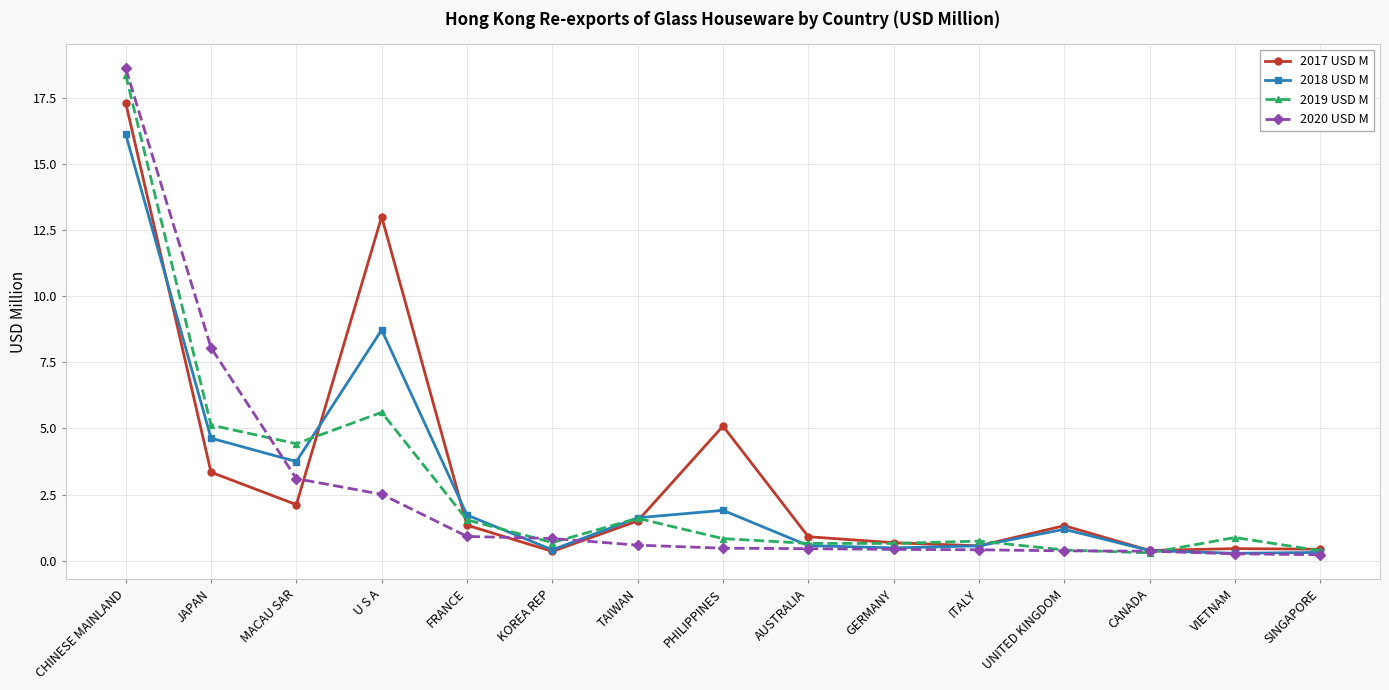

True or false: 2017 USD M and 2020 USD M intersect in this chart.

True